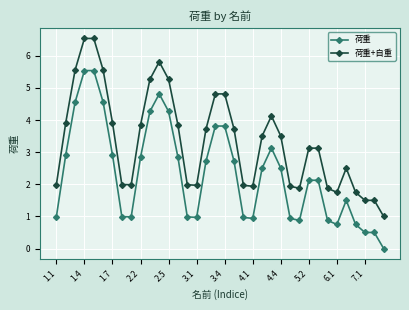

What is the value of the 荷重+自重 point at the 15th from the left?

2.0